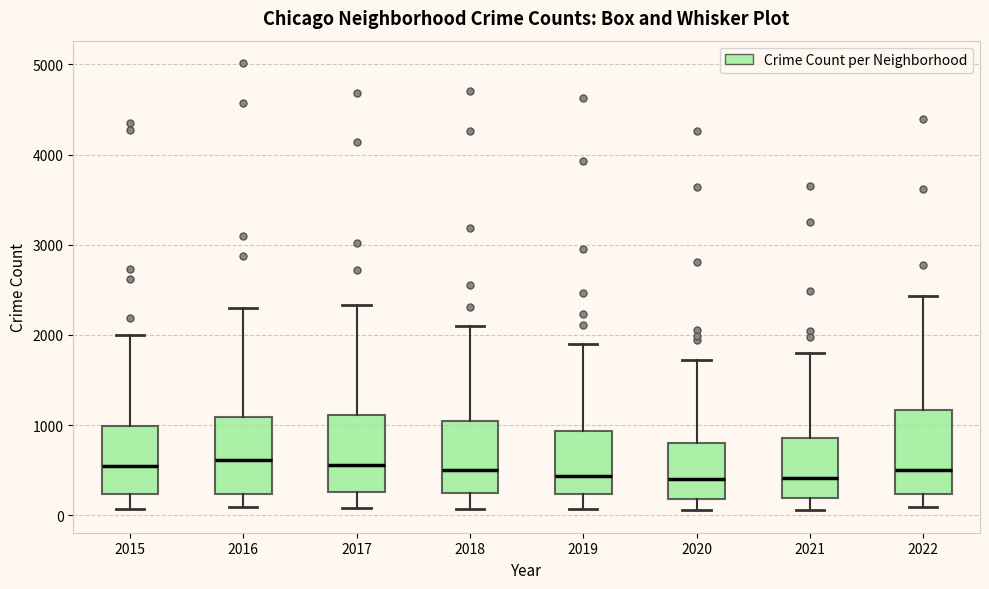

Reading left to right, transcribe this box plot: for each box, give where its median line is, the range the box spans, and where its two whiskers end, as read against the y-axis. The values are not printed on the chart, so give them approximately, as read against the axis.

2015: median 600, box 200 to 1000, whiskers 100 to 2000
2016: median 600, box 200 to 1100, whiskers 100 to 2300
2017: median 600, box 300 to 1100, whiskers 100 to 2300
2018: median 500, box 200 to 1000, whiskers 100 to 2100
2019: median 400, box 200 to 900, whiskers 100 to 1900
2020: median 400, box 200 to 800, whiskers 100 to 1700
2021: median 400, box 200 to 900, whiskers 100 to 1800
2022: median 500, box 200 to 1200, whiskers 100 to 2400